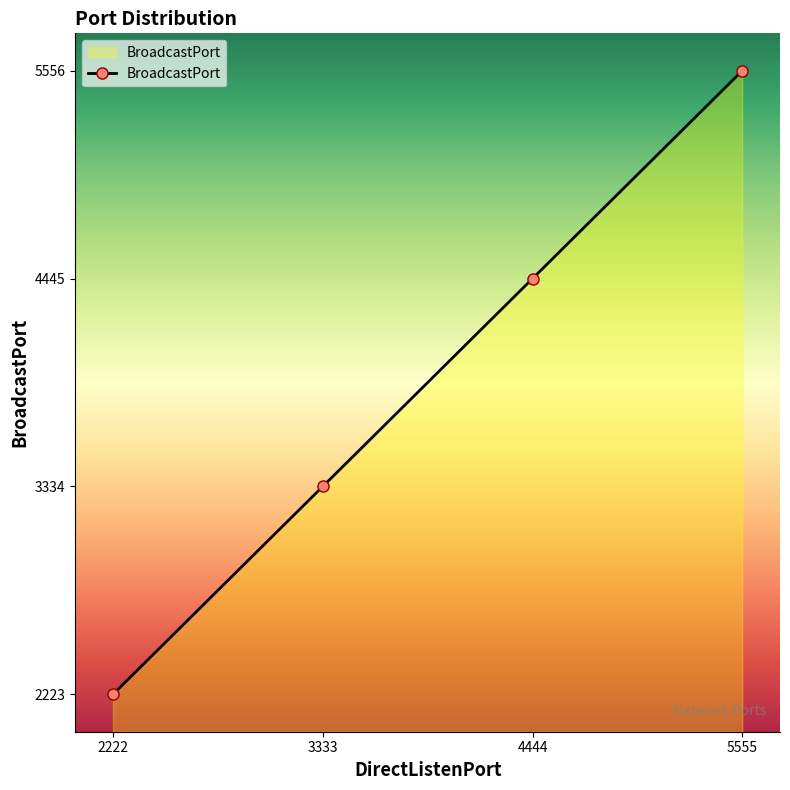

The chart shows a value of 3789 at 5555. True or false?

False